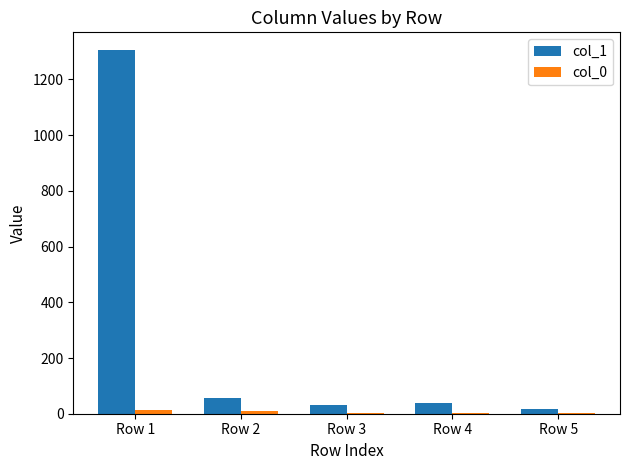

What is the spread (max minus min) of values at Row 2?

50